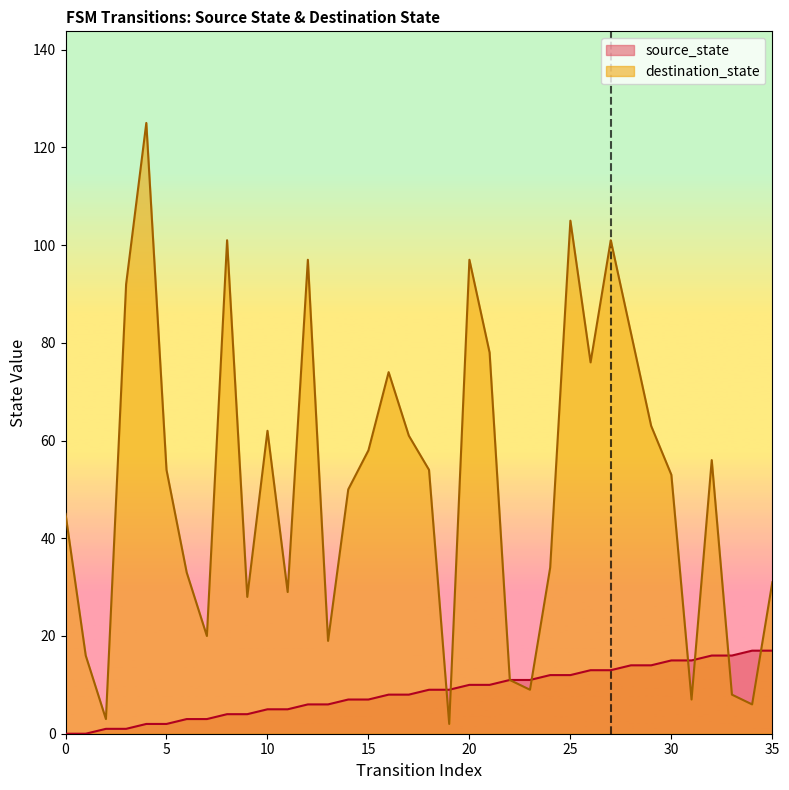

The value of source_state at 25 is 12. True or false?

True